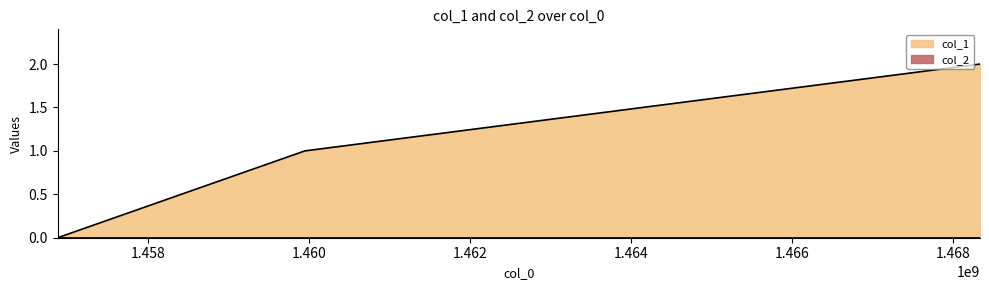

True or false: the data shows 1 at 1456872400.

False